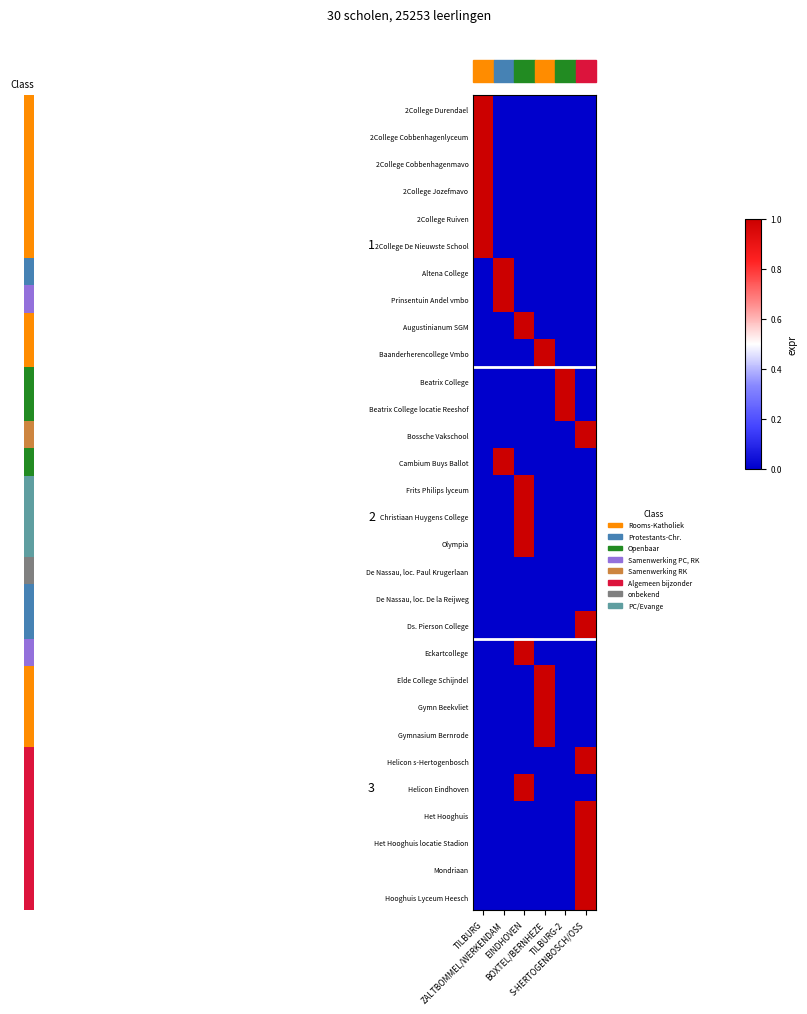

At how many categories does at least one series exceed 0?

6